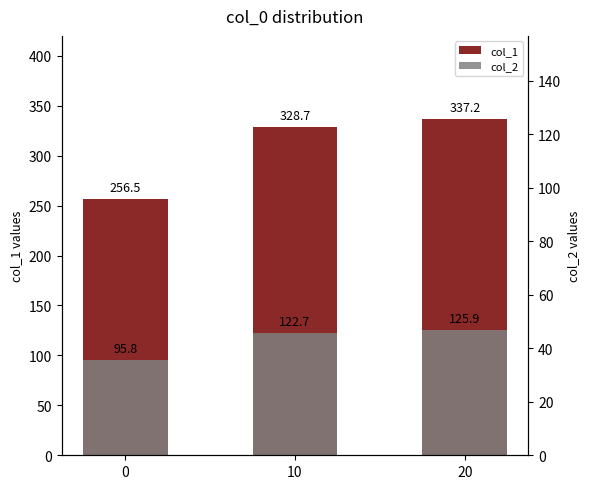

Reading left to right, list all the values displayed in this chart.

col_1: 0=256.5	10=328.7	20=337.2
col_2: 0=95.8	10=122.7	20=125.9